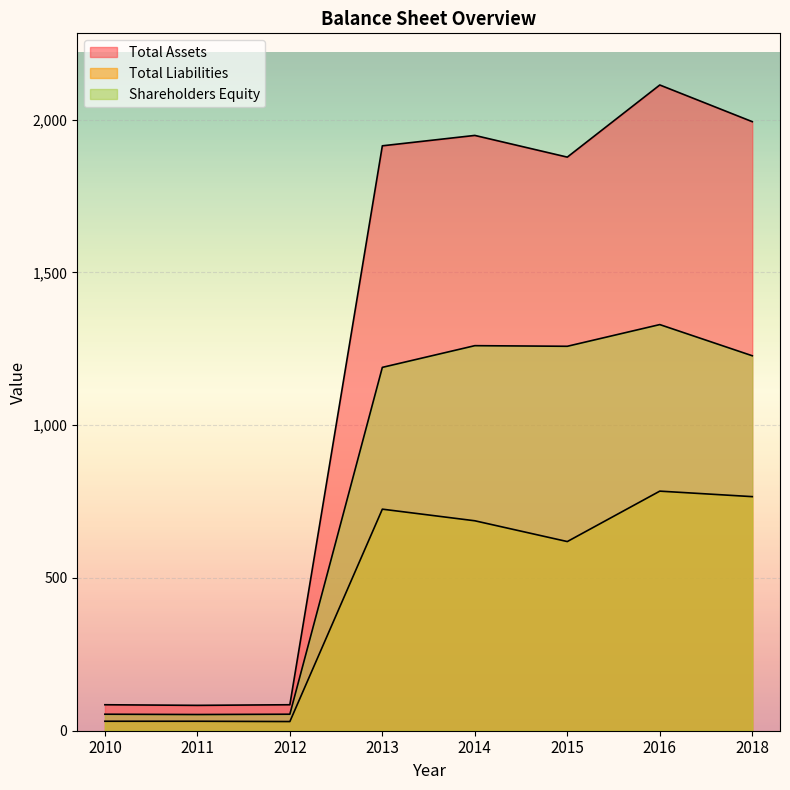

List the labels in order of Total Assets value, smallest first.

2011, 2010, 2012, 2015, 2013, 2014, 2018, 2016